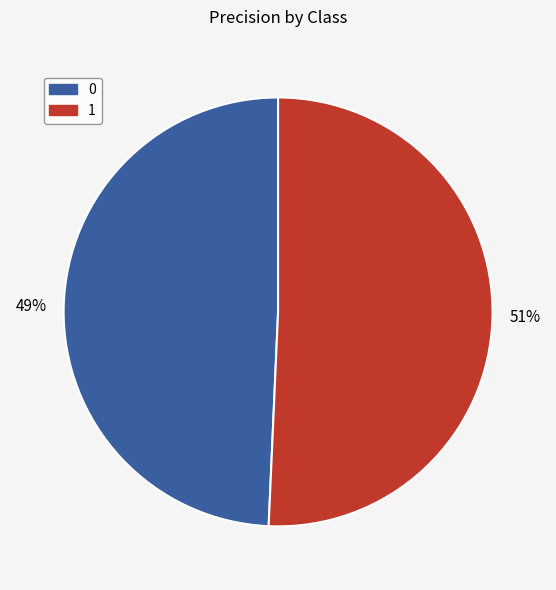

Rank the categories by value from highest to lowest.

1, 0